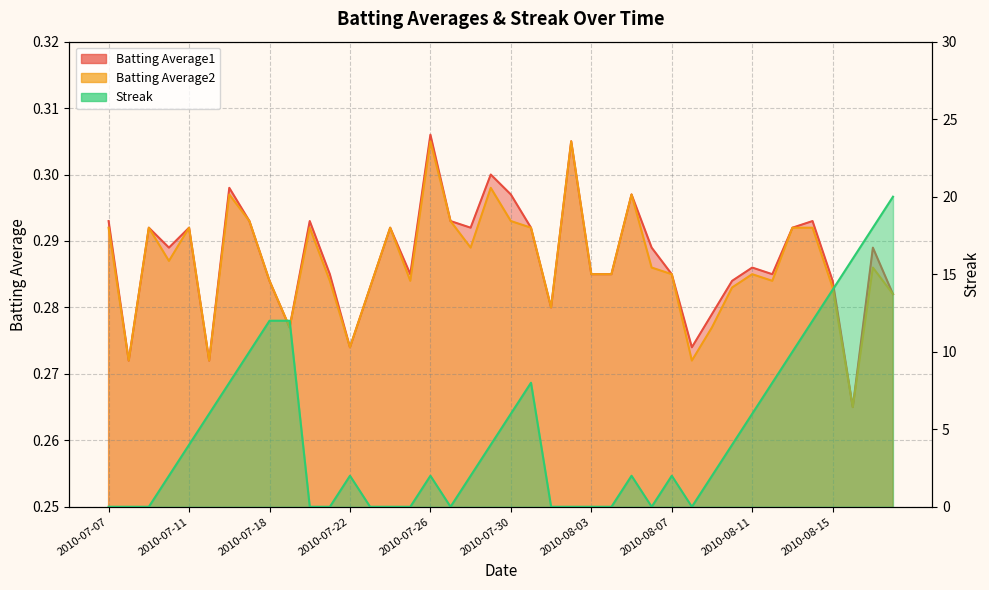

How many series are shown in this chart?

3